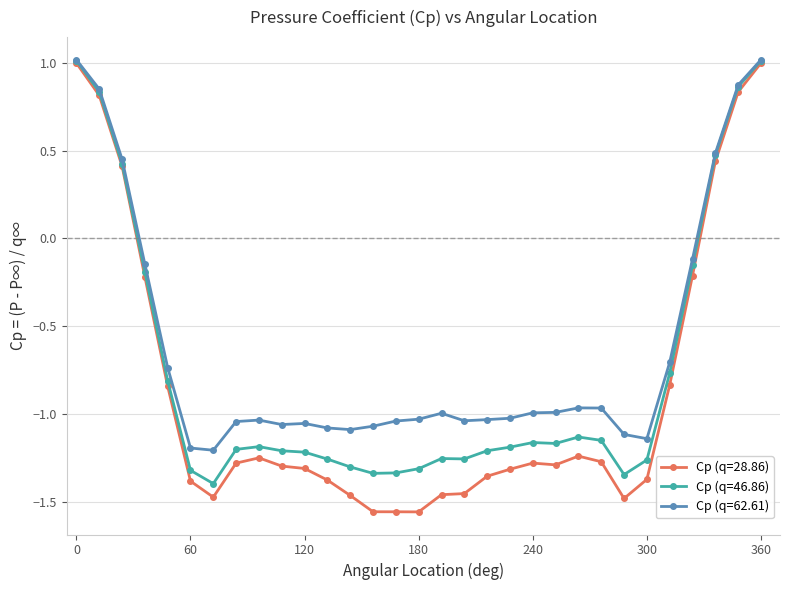

Rank the series by their average value, from lowest to highest.

Cp (q=28.86), Cp (q=46.86), Cp (q=62.61)